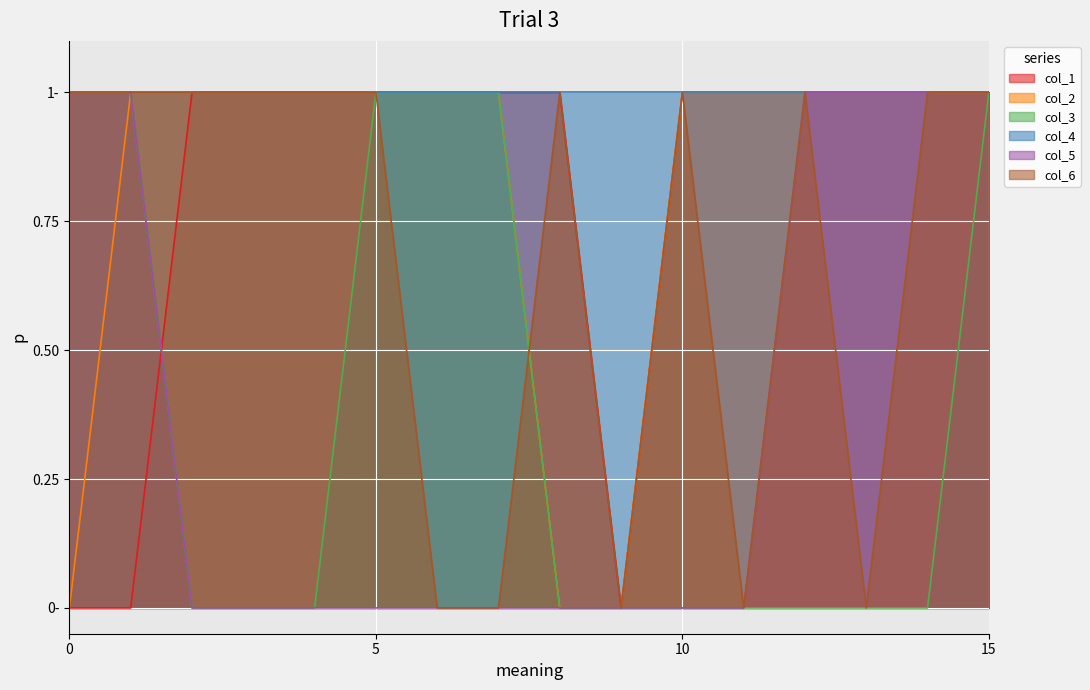

What is the difference between the second highest and minimum values in the col_5 series?

1